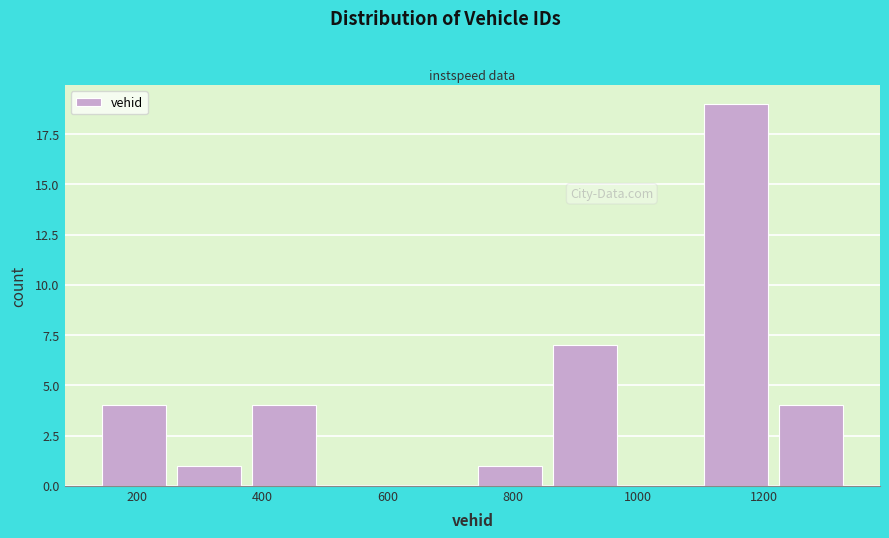

Over which range of the x-axis is the bar tallest?

1100 to 1220